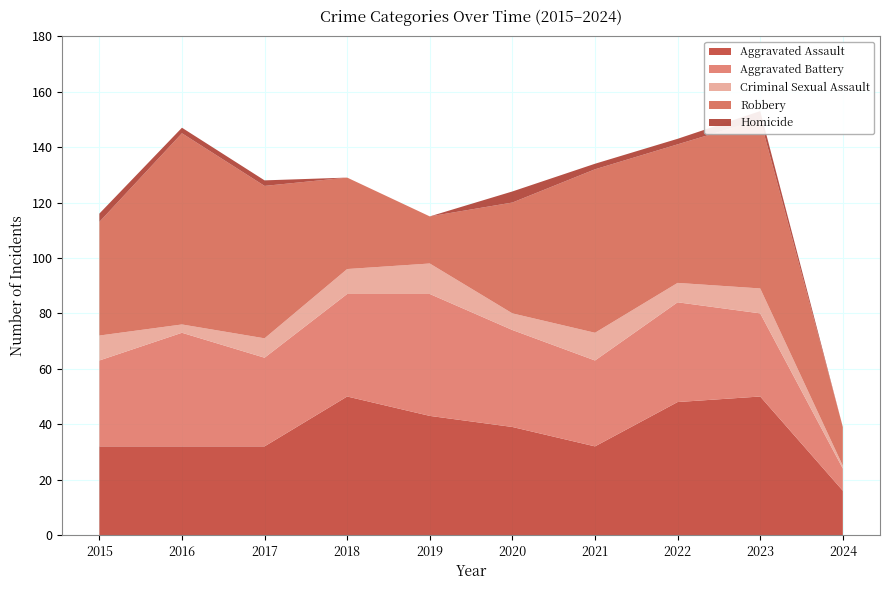

Reading right to left, what are all the values shown in this chart?

Aggravated Assault: 16	50	48	32	39	43	50	32	32	32
Aggravated Battery: 8	30	36	31	35	44	37	32	41	31
Criminal Sexual Assault: 1	9	7	10	6	11	9	7	3	9
Robbery: 14	61	50	59	40	17	33	55	69	41
Homicide: 0	3	2	2	4	0	0	2	2	3